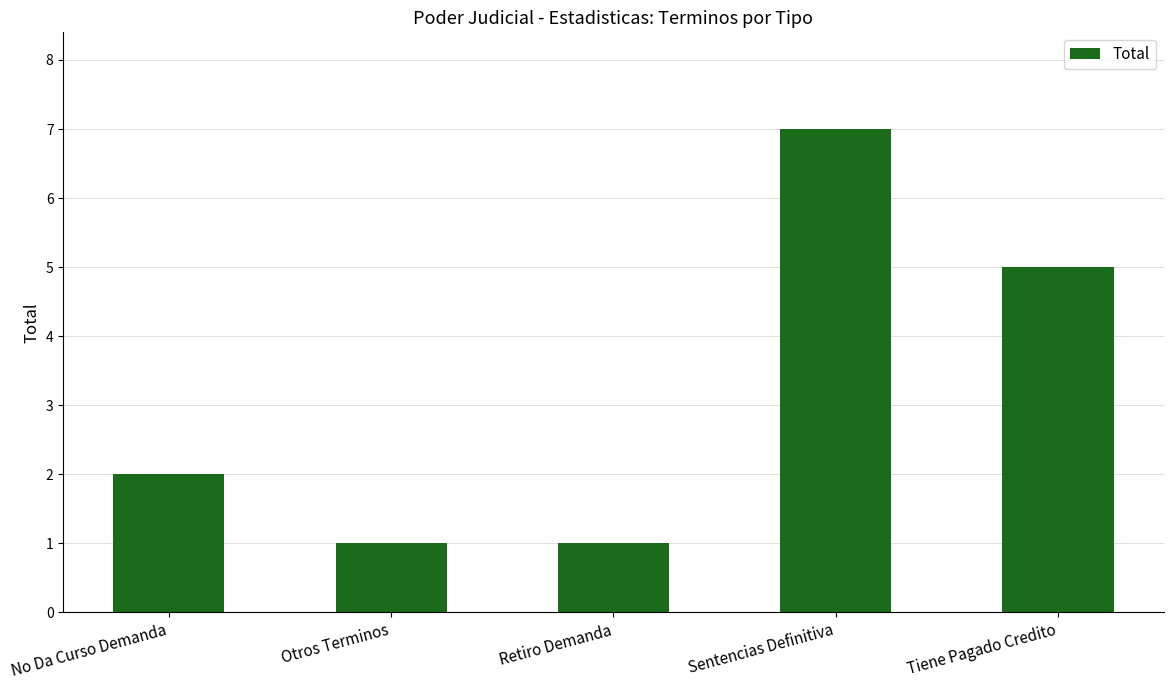

How many categories are shown in the chart?

5